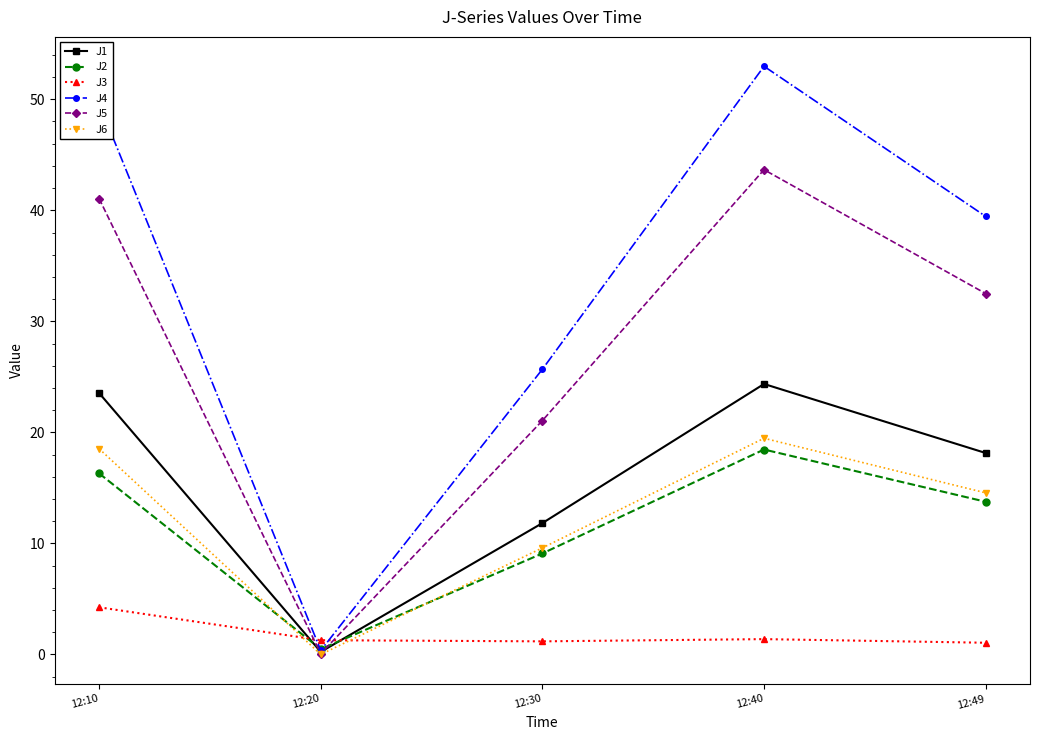

Is it true that J4 equals 74.3 at 12:10?

False